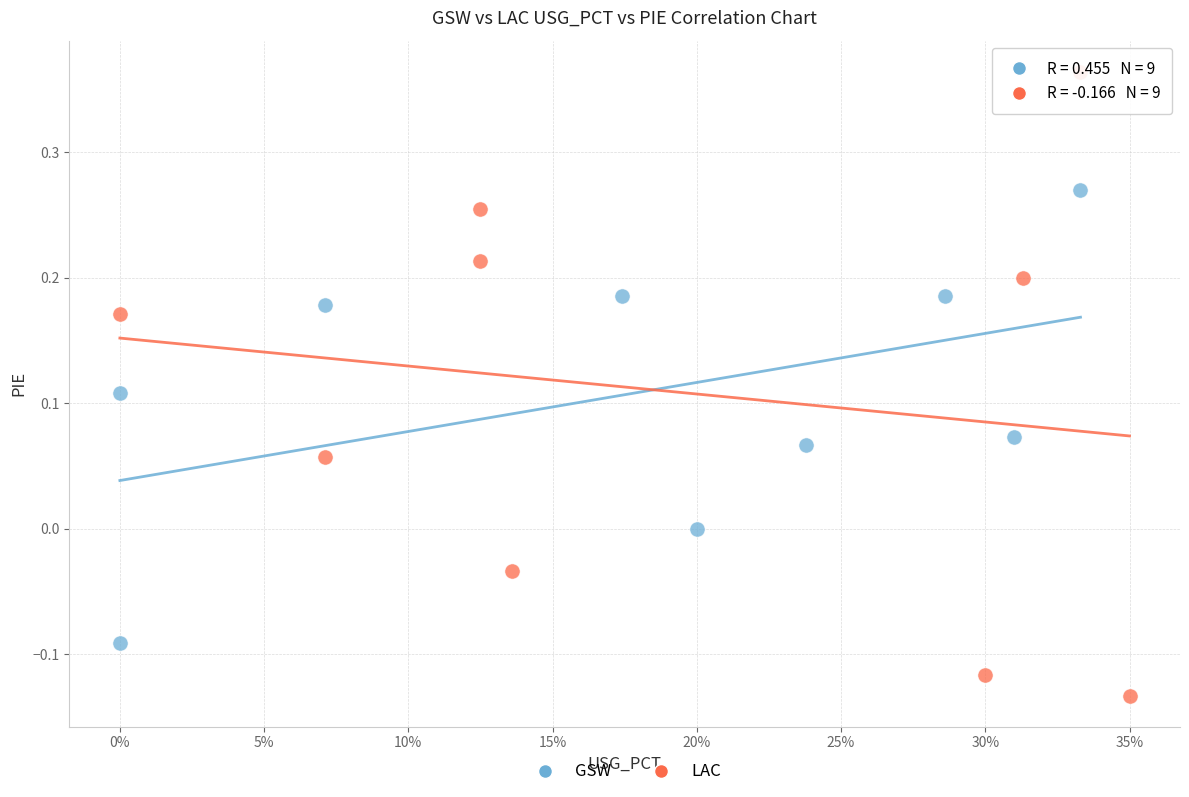

Which series has the largest Y range (max minus min)?

LAC